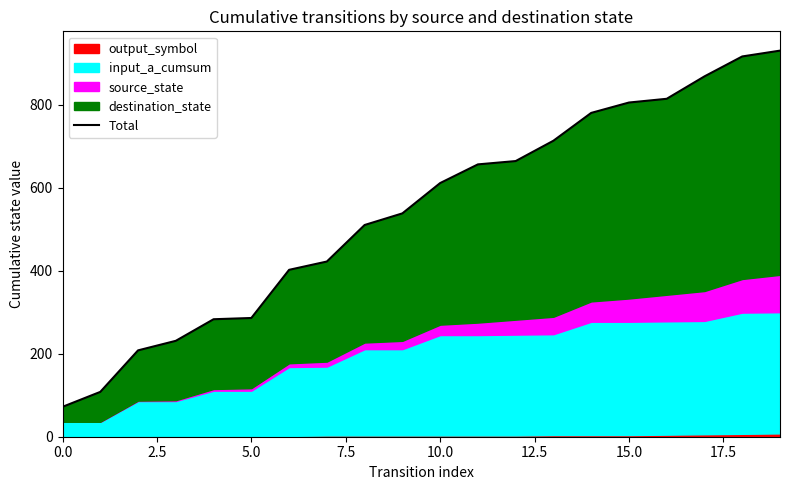

Reading left to right, transcribe all the data shown in this chart.

72	108	208	231	283	286	402	422	510	538	611	656	664	713	780	805	814	868	916	930